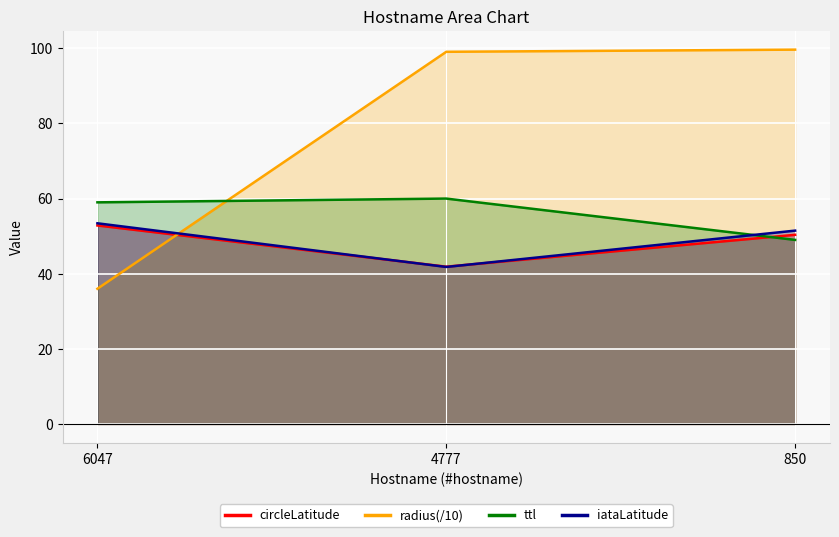

Is it true that ttl equals 90.7 at 6047?

False